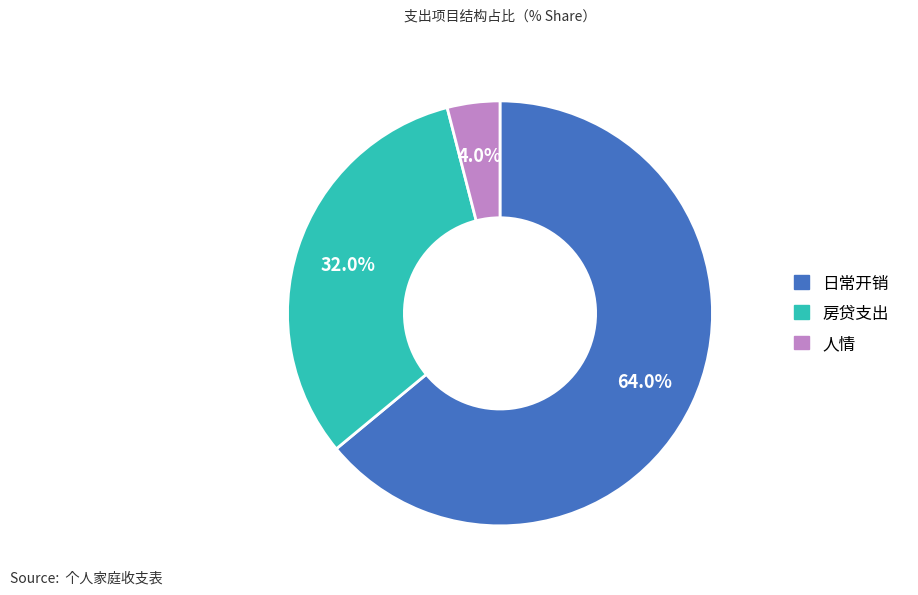

To the nearest percent, what portion does 人情 represent?

4%